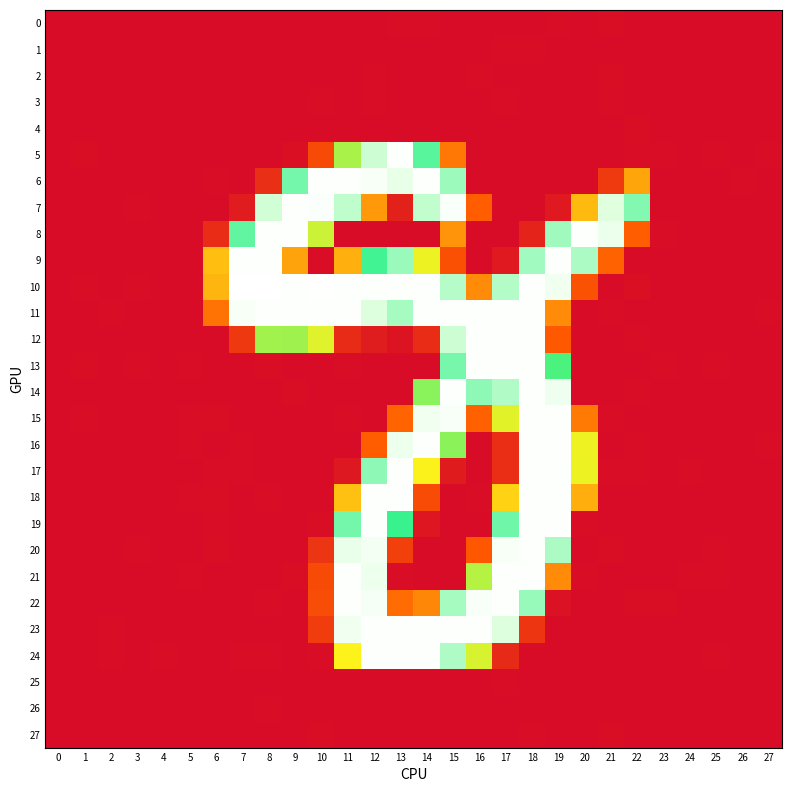

List the series in order of their peak value, highest first.

10, 15, 22, 20, 11, 8, 14, 18, 6, 5, 17, 21, 23, 16, 9, 12, 19, 13, 24, 7, 2, 0, 27, 4, 3, 25, 26, 1